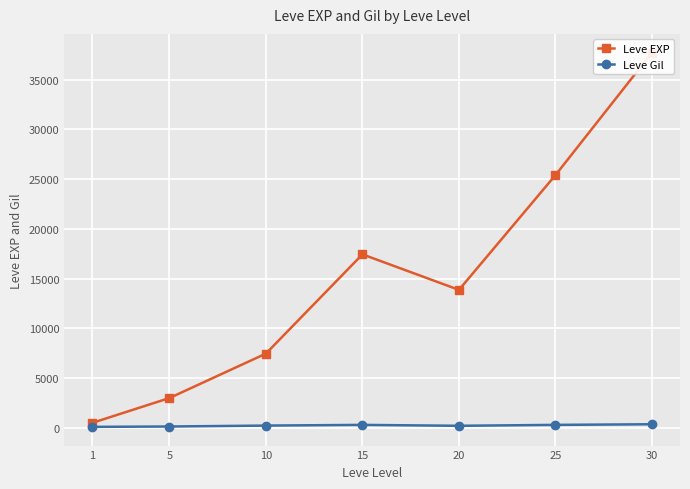

What is the total value across all series at 25?

25722.7